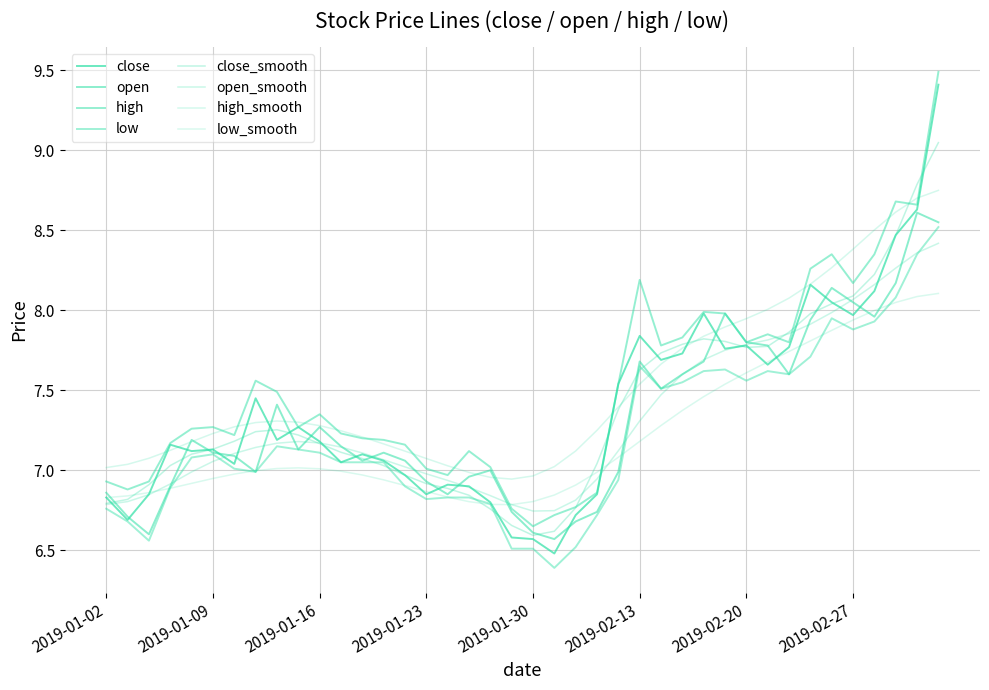

Does the chart have visible grid lines?

Yes